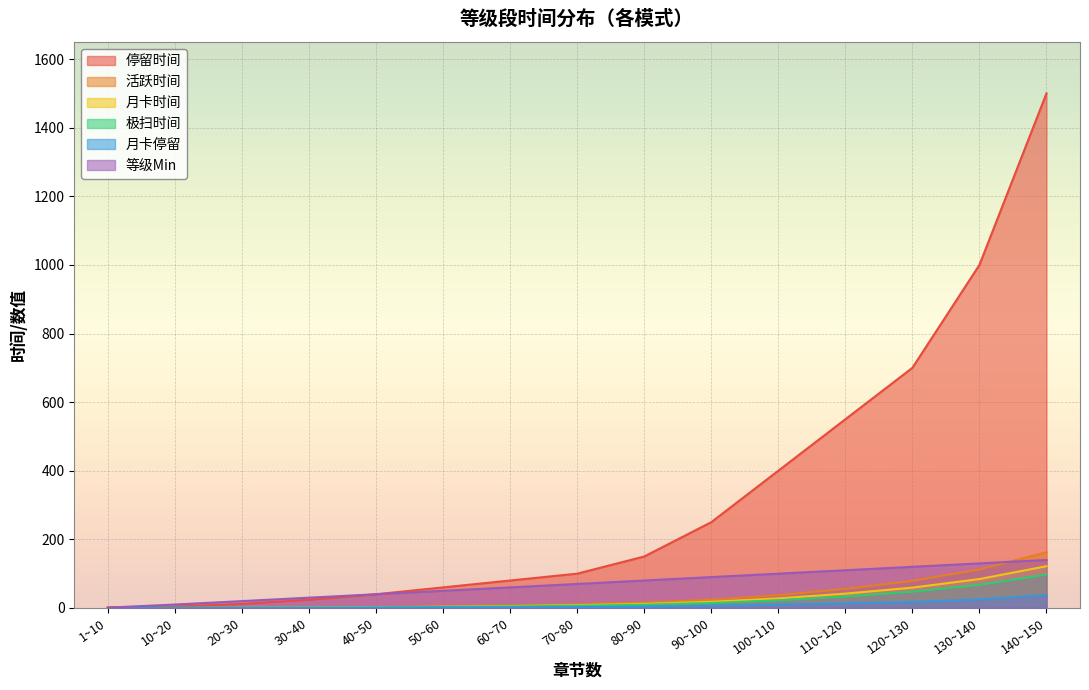

Which label corresponds to the smallest value in the chart?

1~10